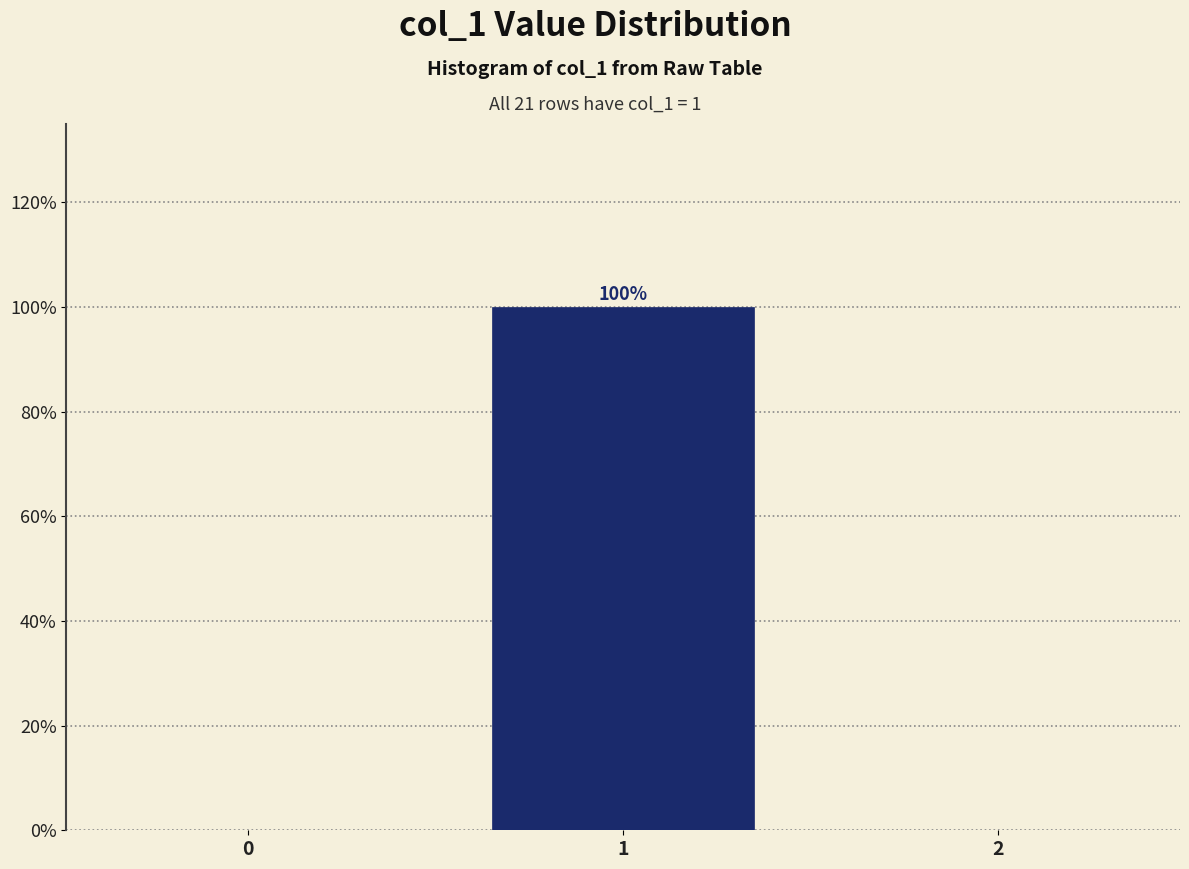

Reading right to left, list all the values displayed in this chart.

2=0	1=100	0=0